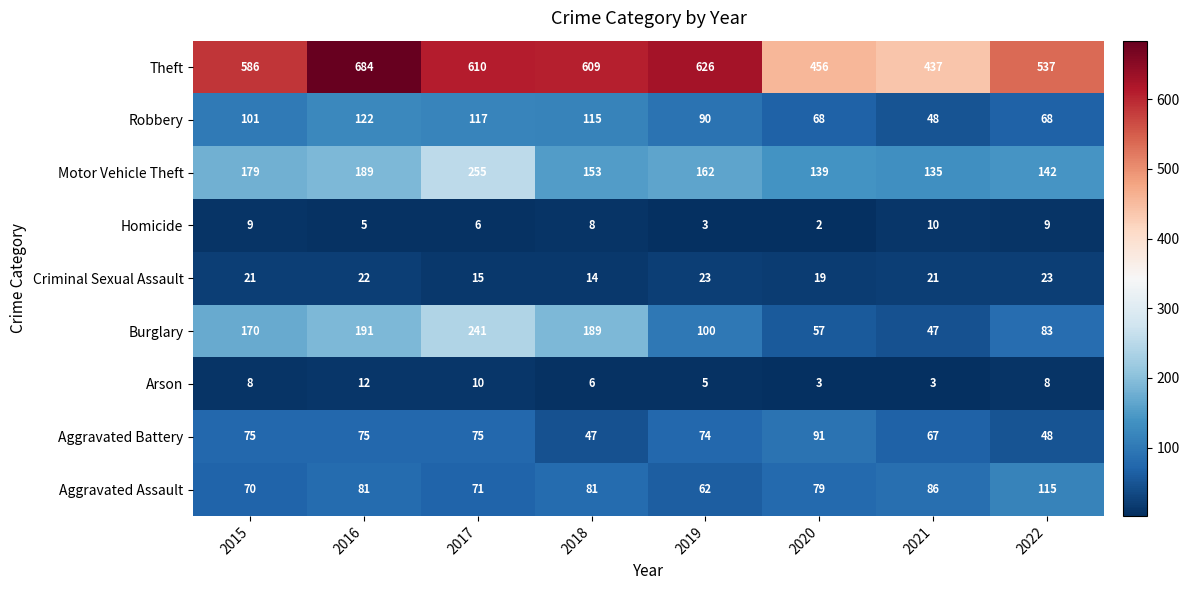

What is the sum of the Theft values at 2016 and 2021?

1121